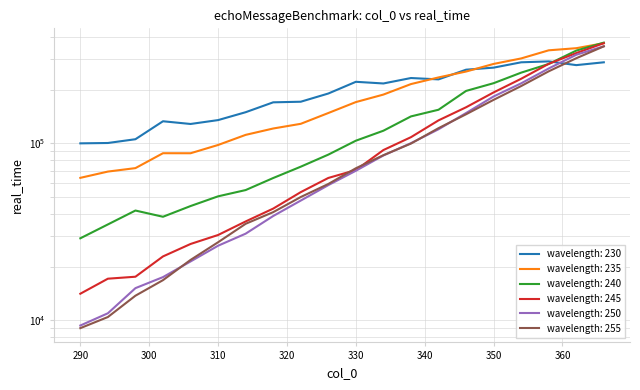

Which category has the highest value in the 250 series?

366